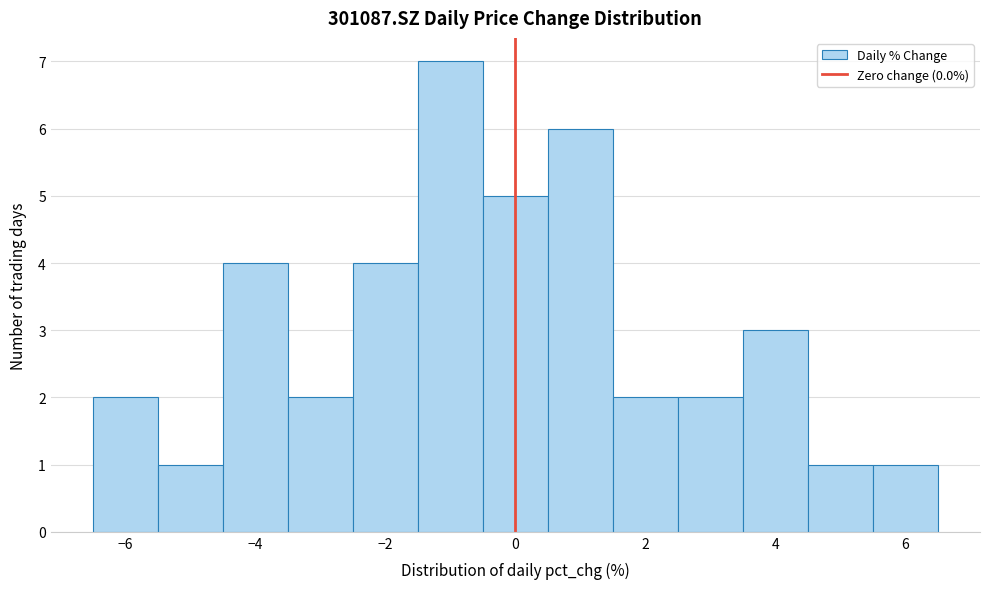

How tall is the bar that spans 5.5 to 6.5 on the x-axis? Neither the bar edges nor the heights are printed on the chart, so give them approximately, as read against the axes.

1